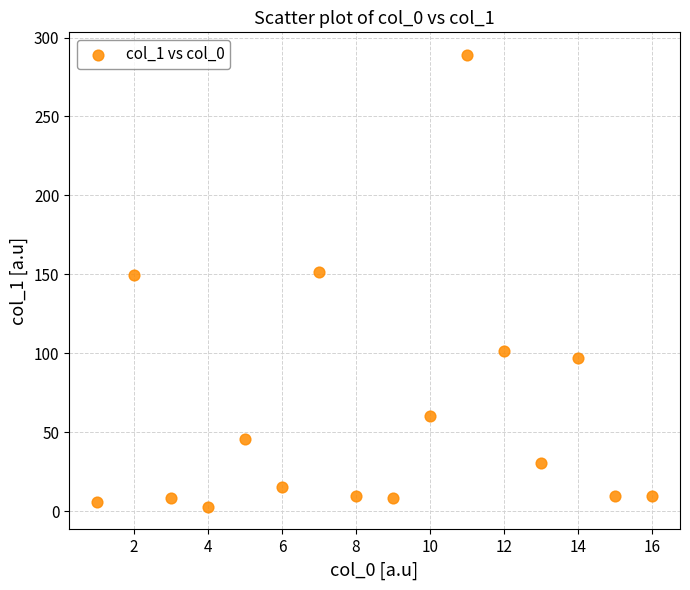

What is the range of X values (max minus min)?

15.0